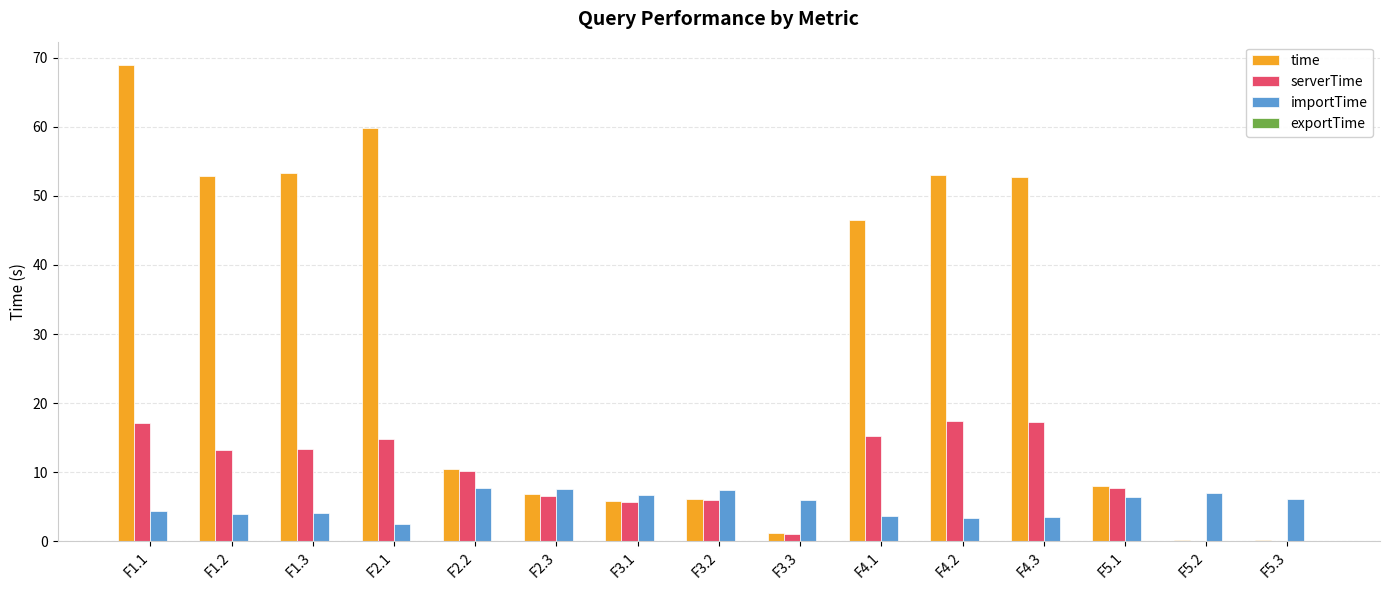

Where is time nearest to the value 34?

F4.1